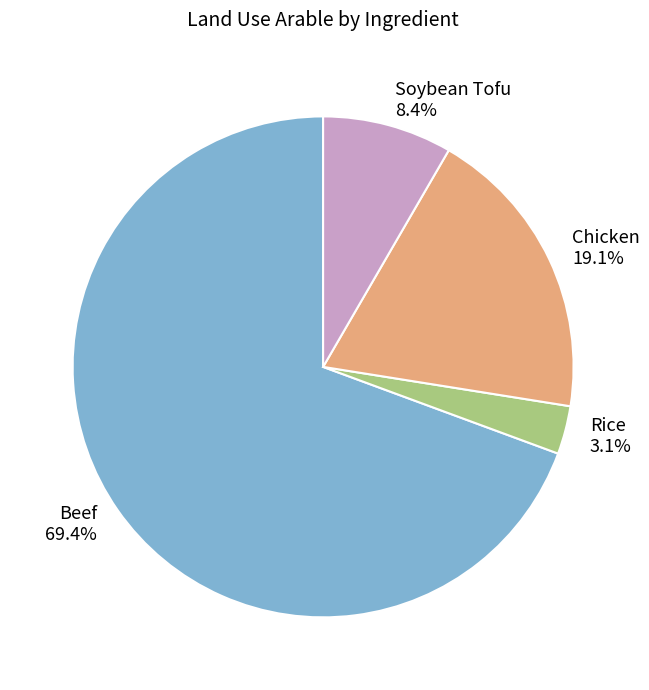

How many slices are in this pie chart?

4